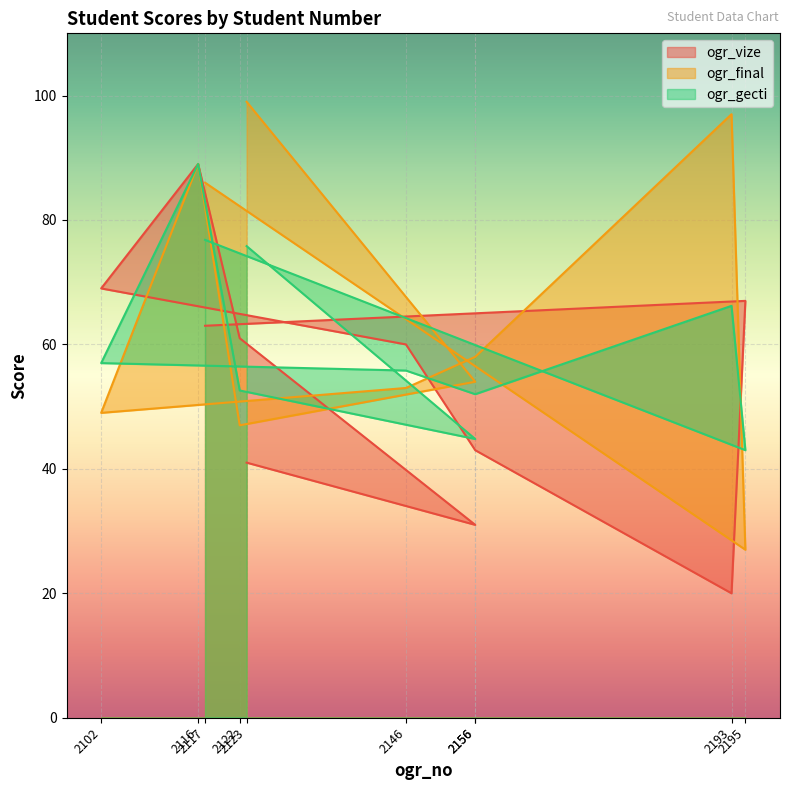

At which category is the sum across all series the highest?

2116